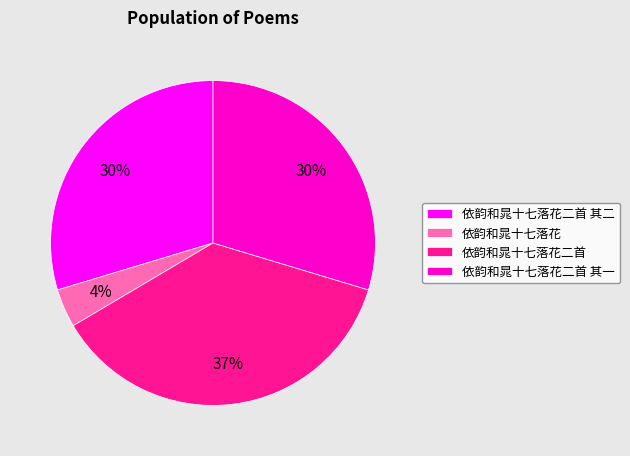

Which category has the smallest portion of the pie?

依韵和晁十七落花